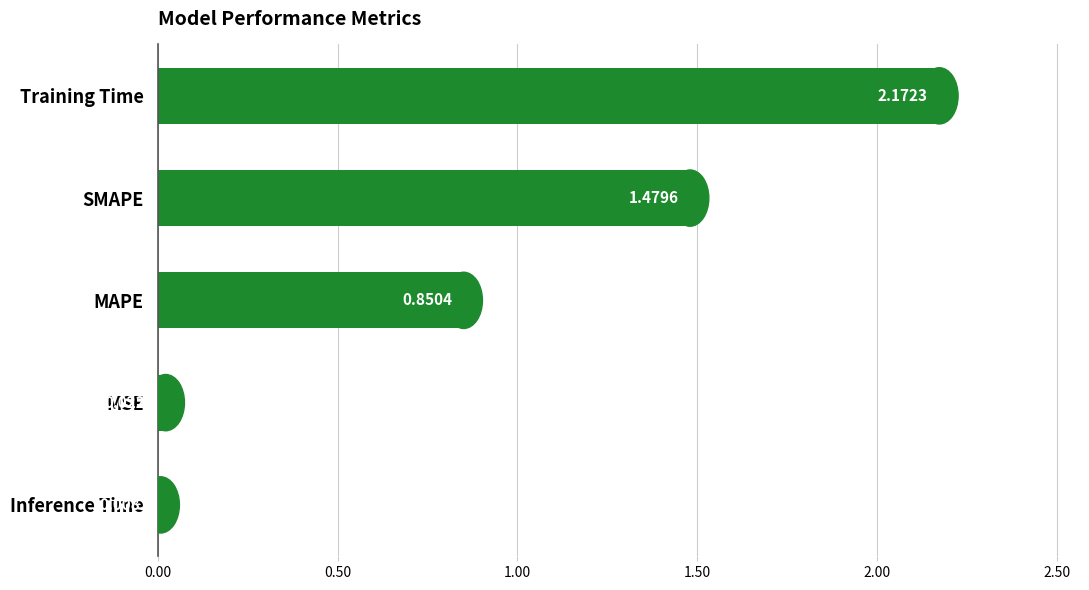

What is the sum of all values?

4.5